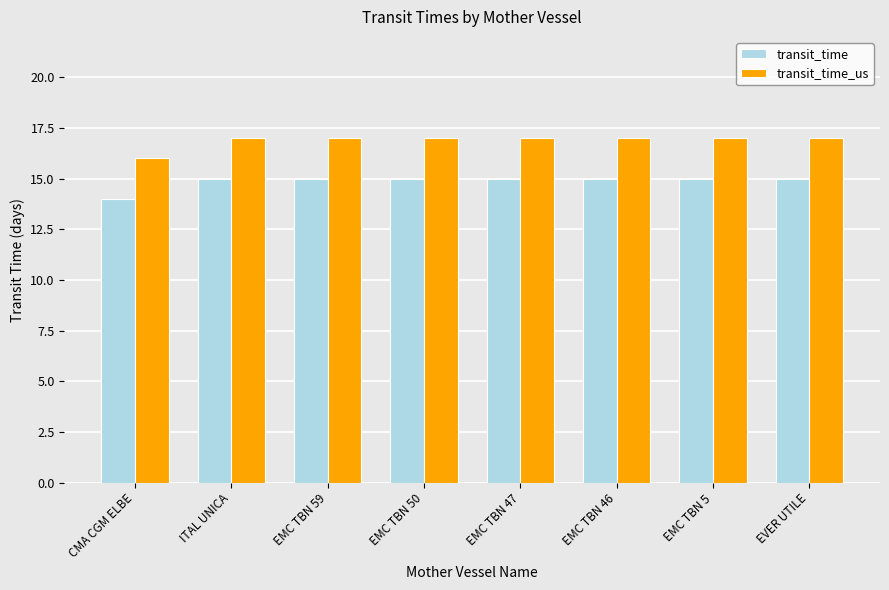

Which series has the largest total across all categories?

transit_time_us